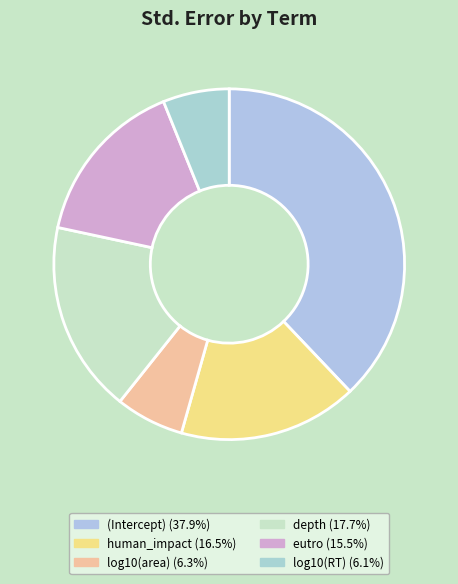

Count the number of slices in the pie.

6